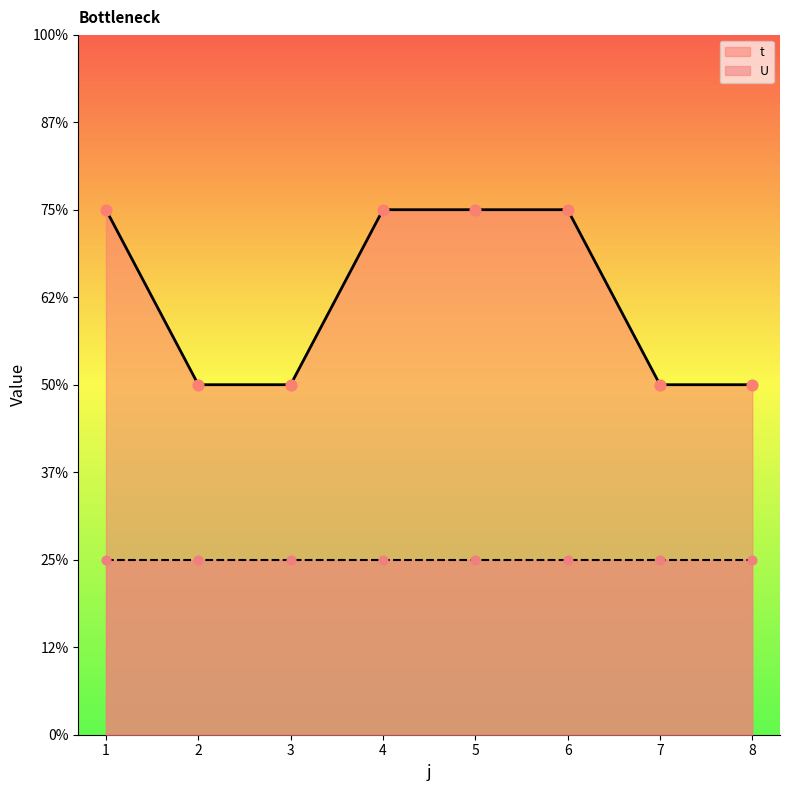

Between 4 and 7, which is larger?

4